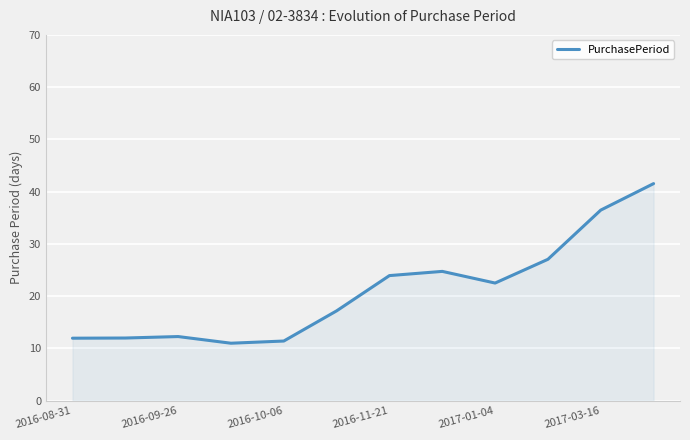

How many categories are shown in the chart?

12